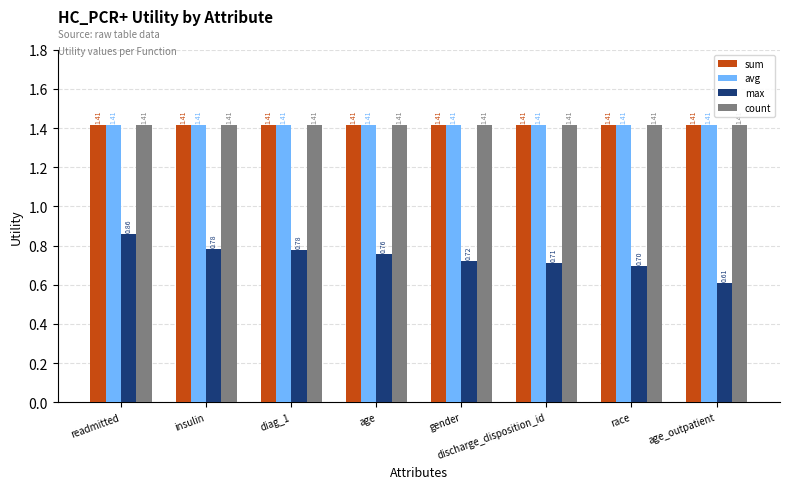

Which series changed the most between gender and age_outpatient?

max